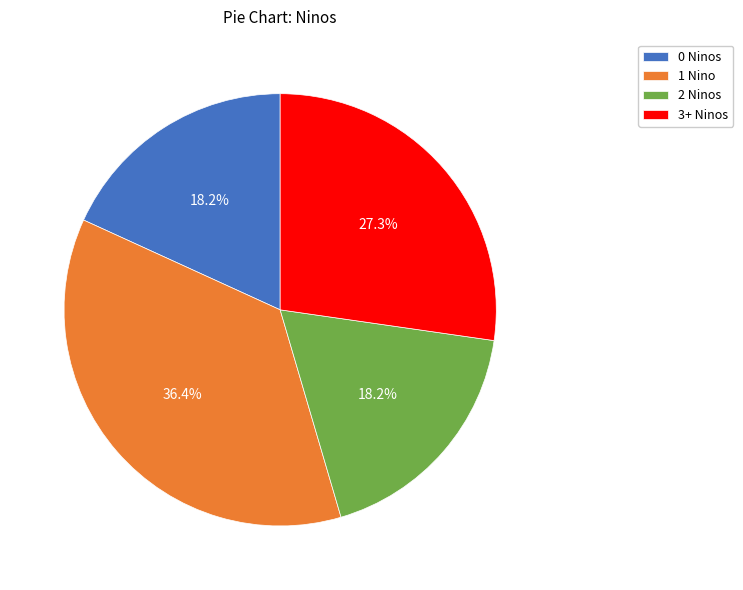

What percentage is NOT represented by 0 Ninos?

81.8%